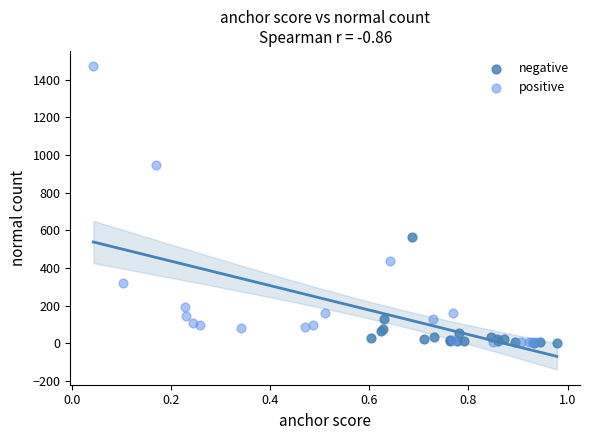

What are all the series names shown in the legend?

negative, positive